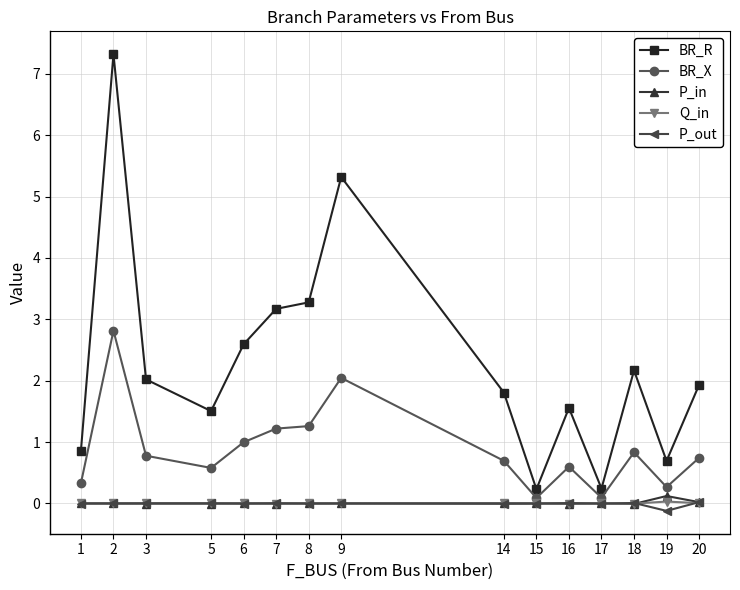

True or false: Q_in has more than 2 interior local peaks.

True